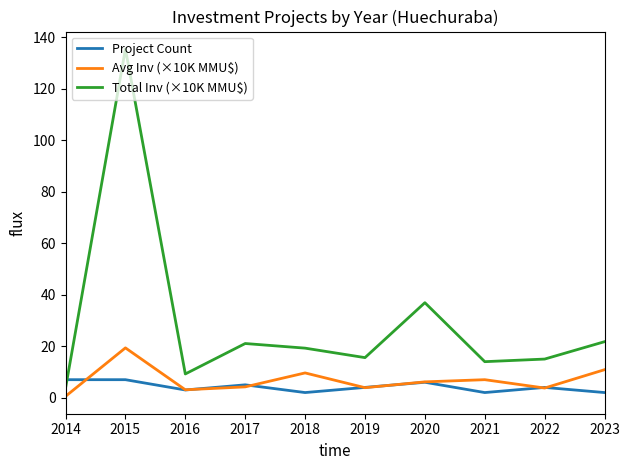

What are all the series names shown in the legend?

Project Count, Avg Inv (×10K MMU$), Total Inv (×10K MMU$)